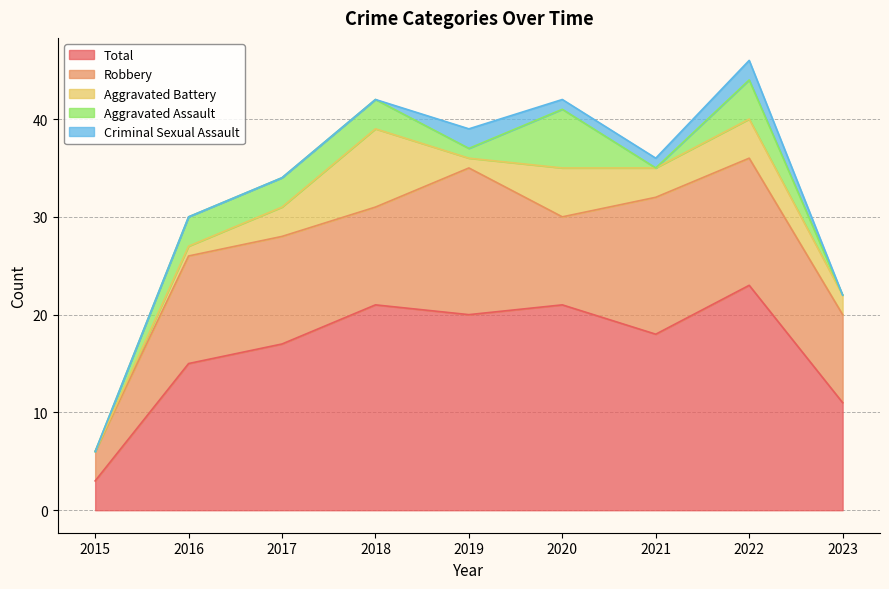

How many interior local peaks does the Criminal Sexual Assault series have?

2